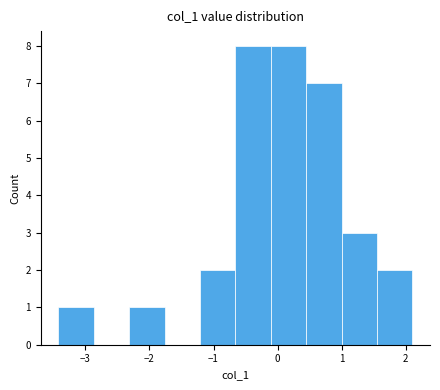

Reading left to right, transcribe this chart: for each bar, give the range it covers on the x-axis and its height. Neither the bar edges nor the heights are printed on the chart, so give them approximately, as read against the axes.

-3.4 to -2.9: 1
-2.9 to -2.3: 0
-2.3 to -1.8: 1
-1.8 to -1.2: 0
-1.2 to -0.7: 2
-0.7 to -0.1: 8
-0.1 to 0.4: 8
0.4 to 1.0: 7
1.0 to 1.5: 3
1.5 to 2.1: 2